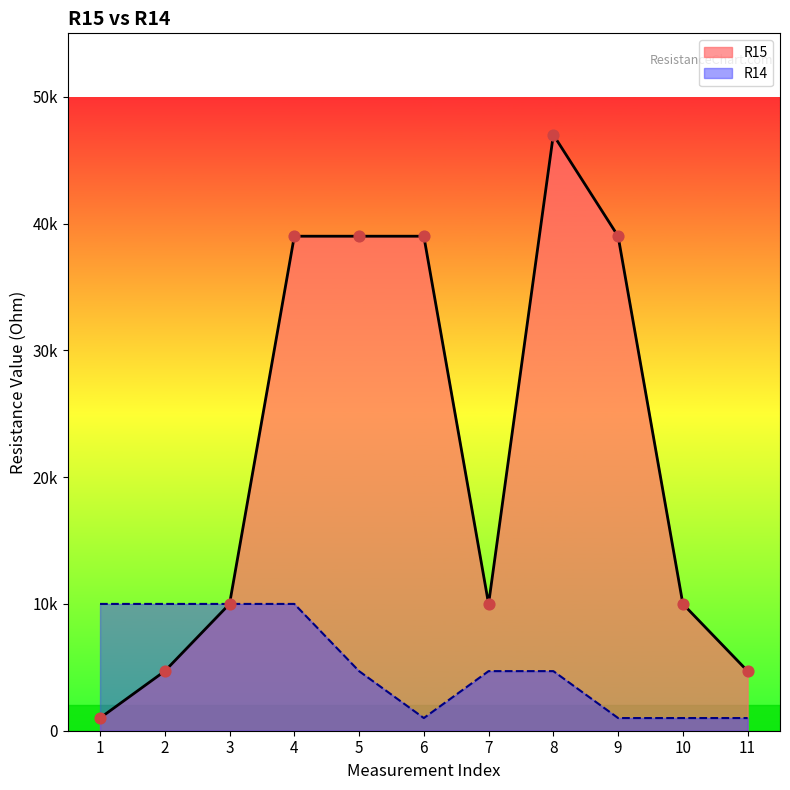

What is the total value across all series at 4?

49000